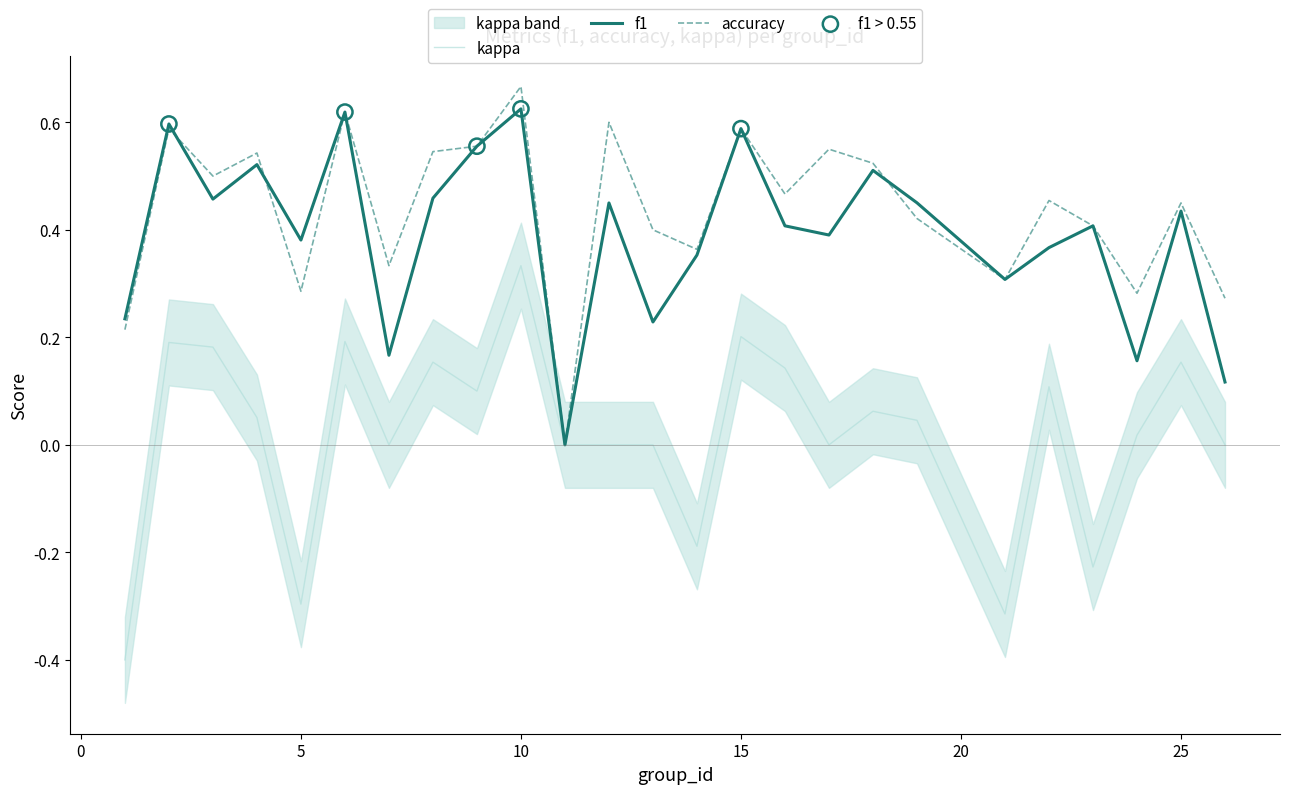

At which category is the sum across all series the highest?

10